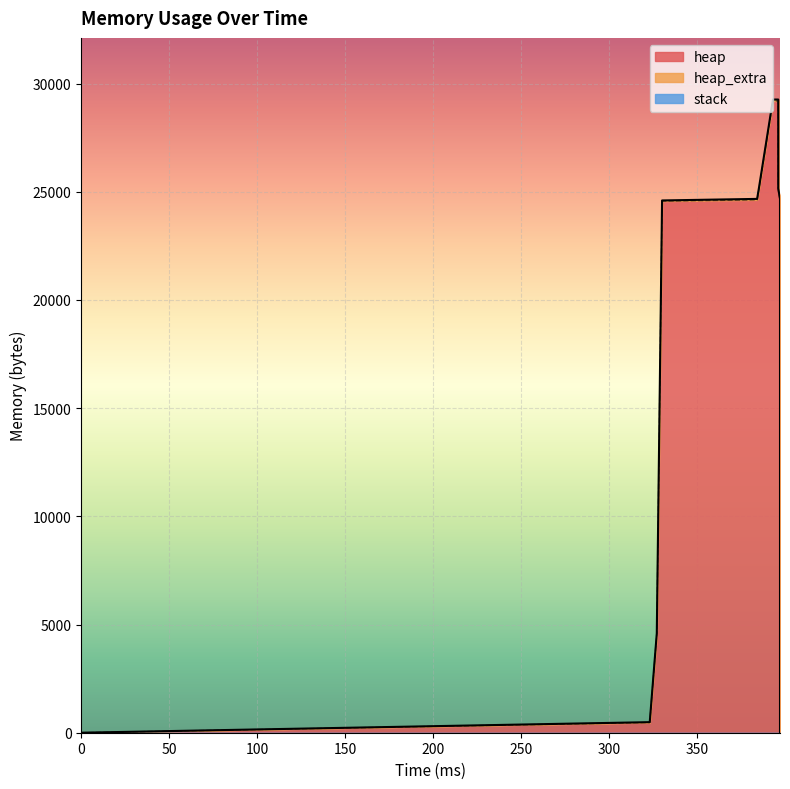

True or false: heap_extra has a value of 108 at 396.

False